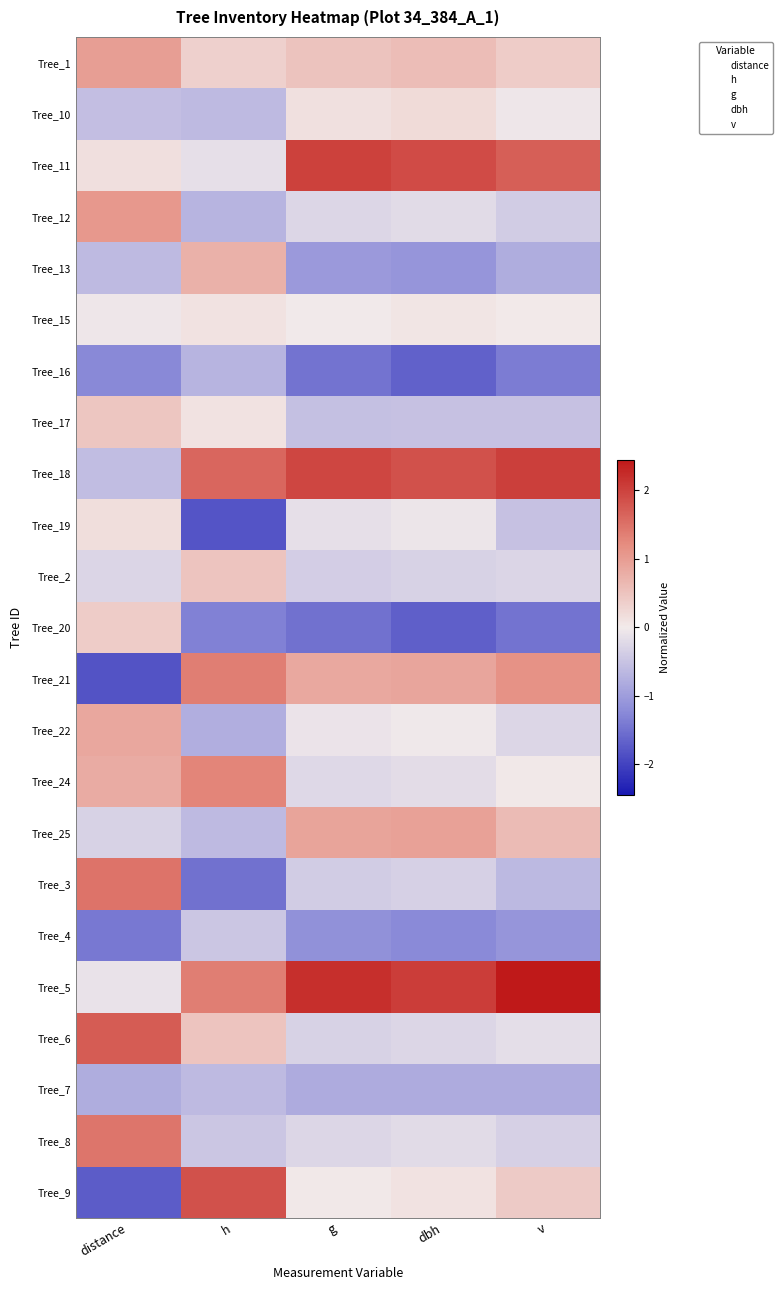

List the series in order of their peak value, highest first.

Tree_5, Tree_18, Tree_11, Tree_9, Tree_6, Tree_3, Tree_8, Tree_21, Tree_24, Tree_12, Tree_1, Tree_25, Tree_22, Tree_13, Tree_2, Tree_17, Tree_20, Tree_10, Tree_19, Tree_15, Tree_4, Tree_7, Tree_16